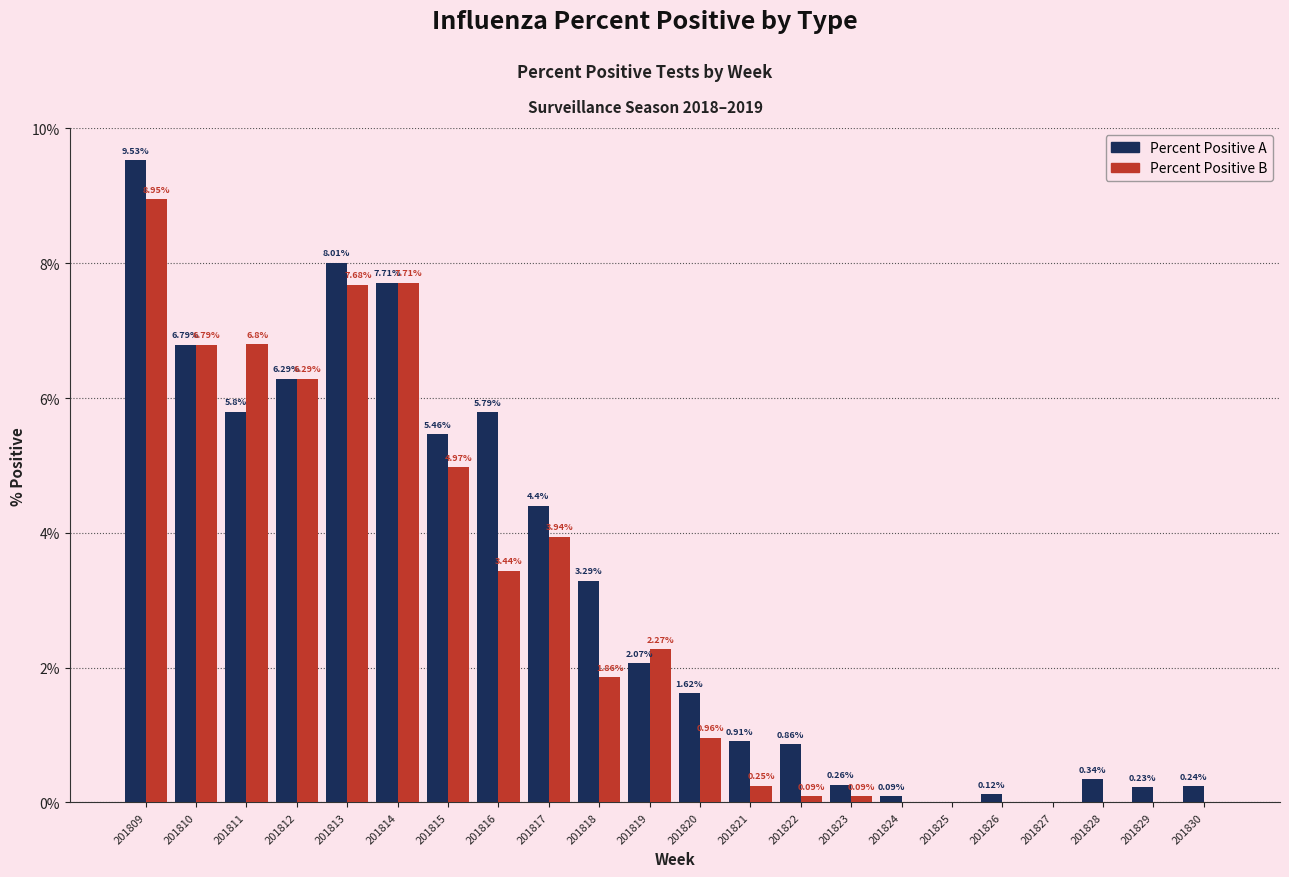

What is the sum of the Percent Positive A values at 201824 and 201819?

2.2